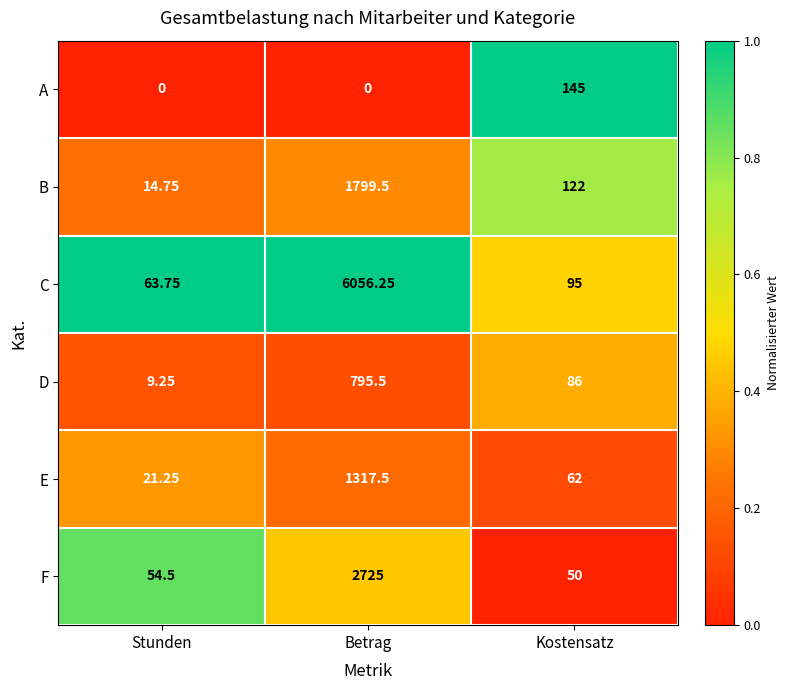

Which category has the lowest value in the C series?

Stunden